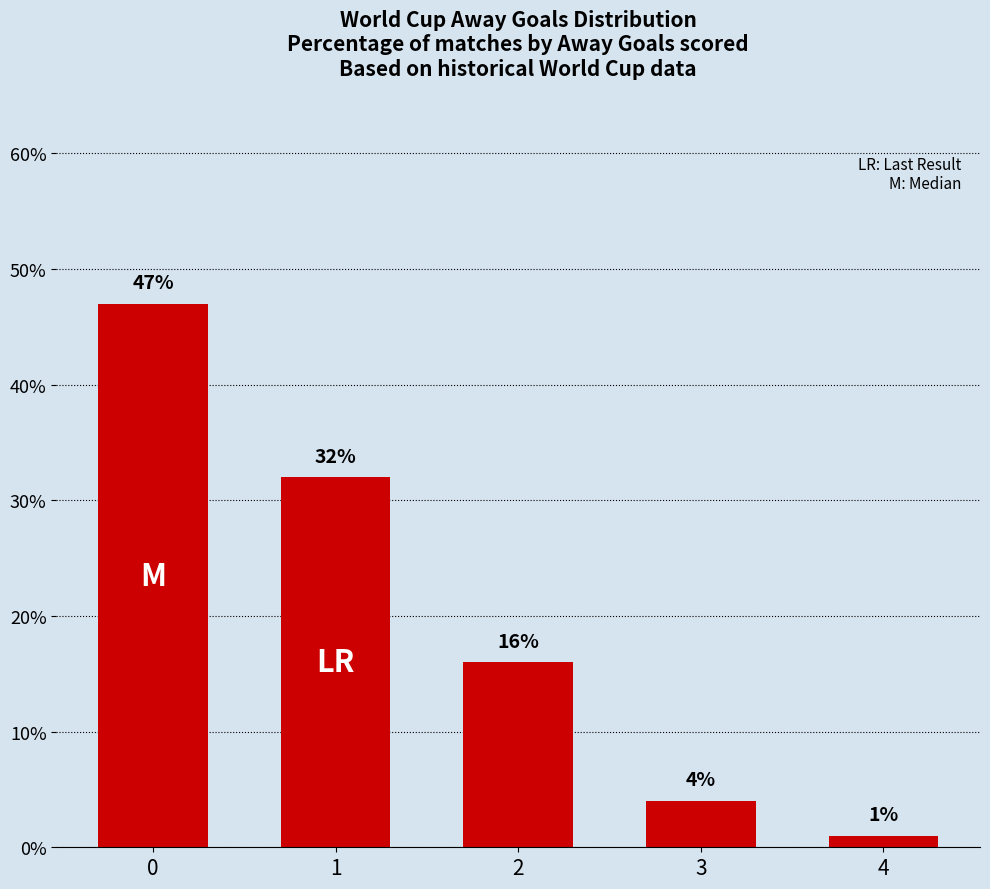

Which category has the lowest value across all series?

4